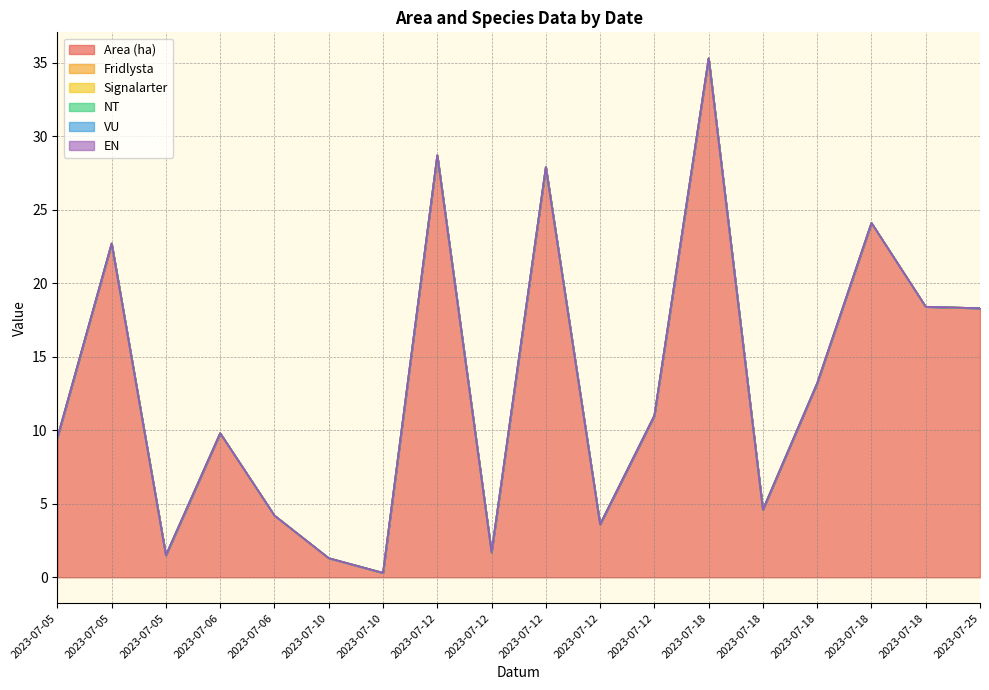

Which category has the highest value across all series?

2023-07-18